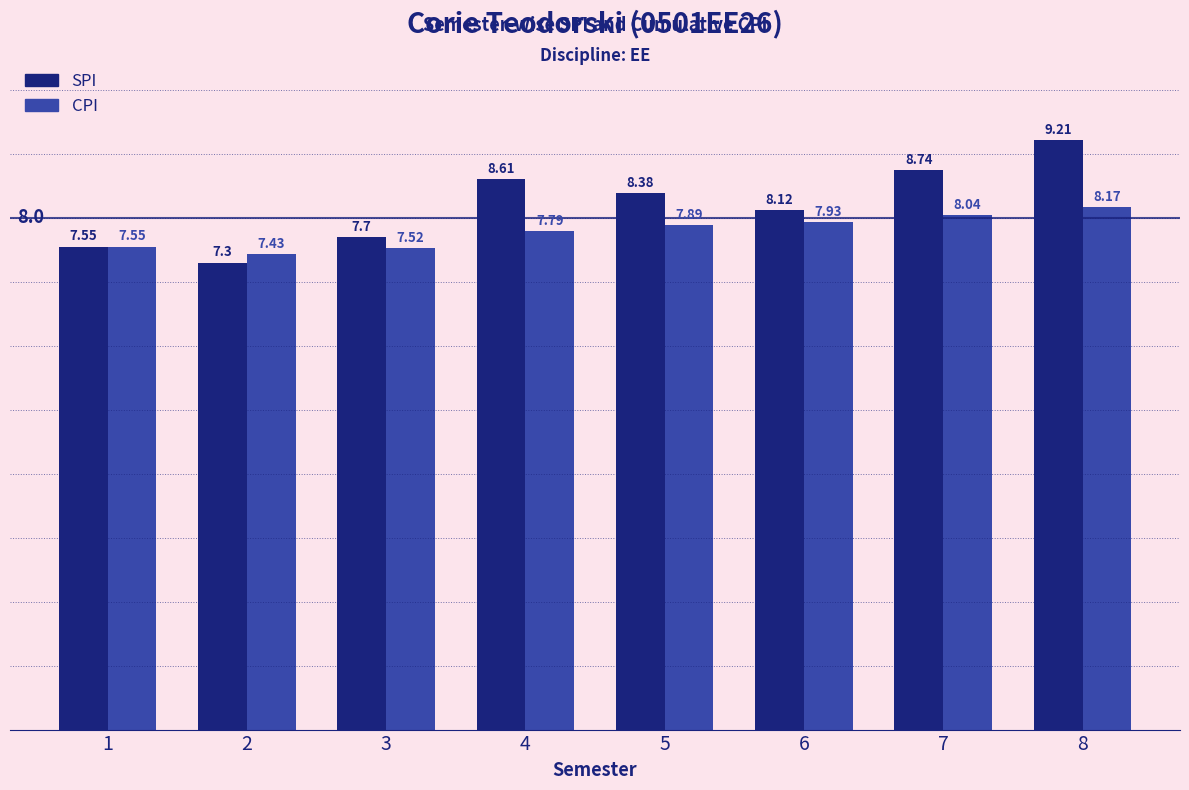

Which series changed the most between 4 and 6?

SPI